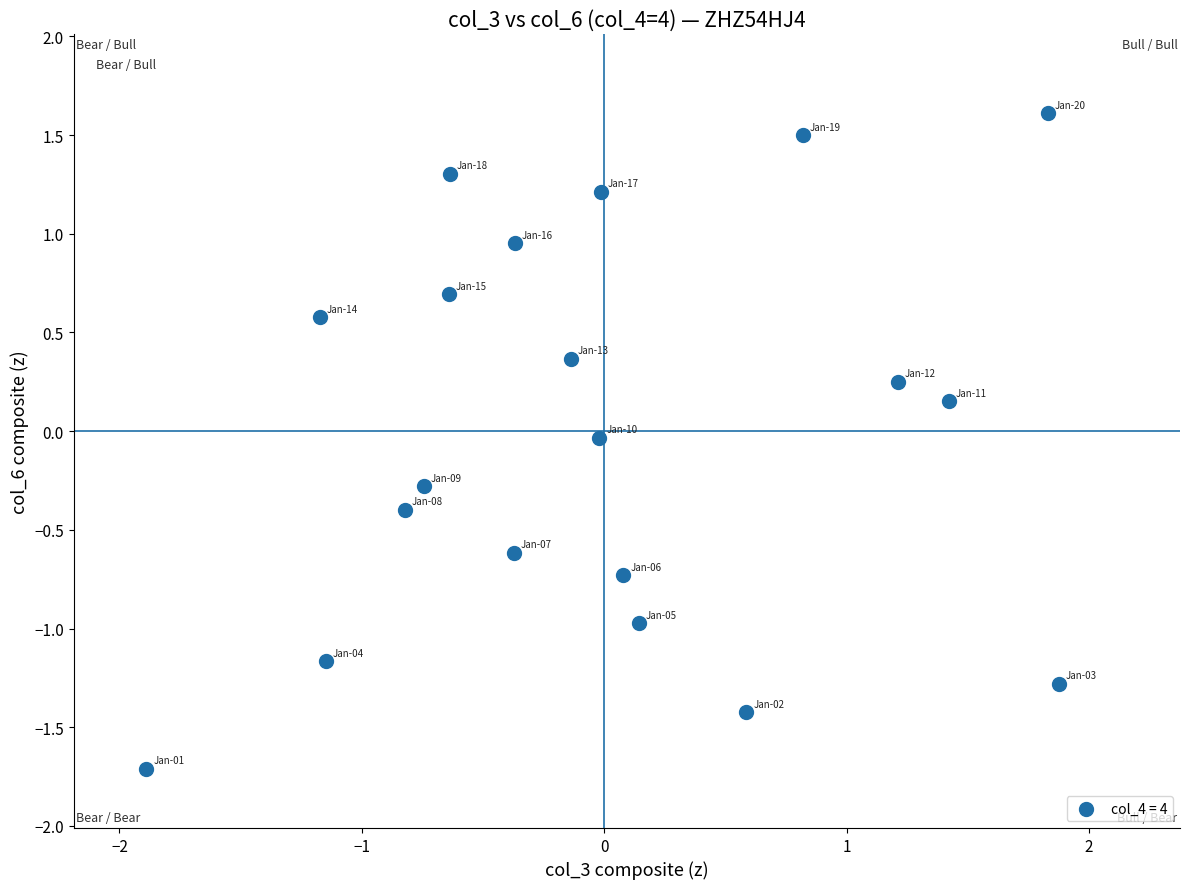

What is the range of X values (max minus min)?

3.8